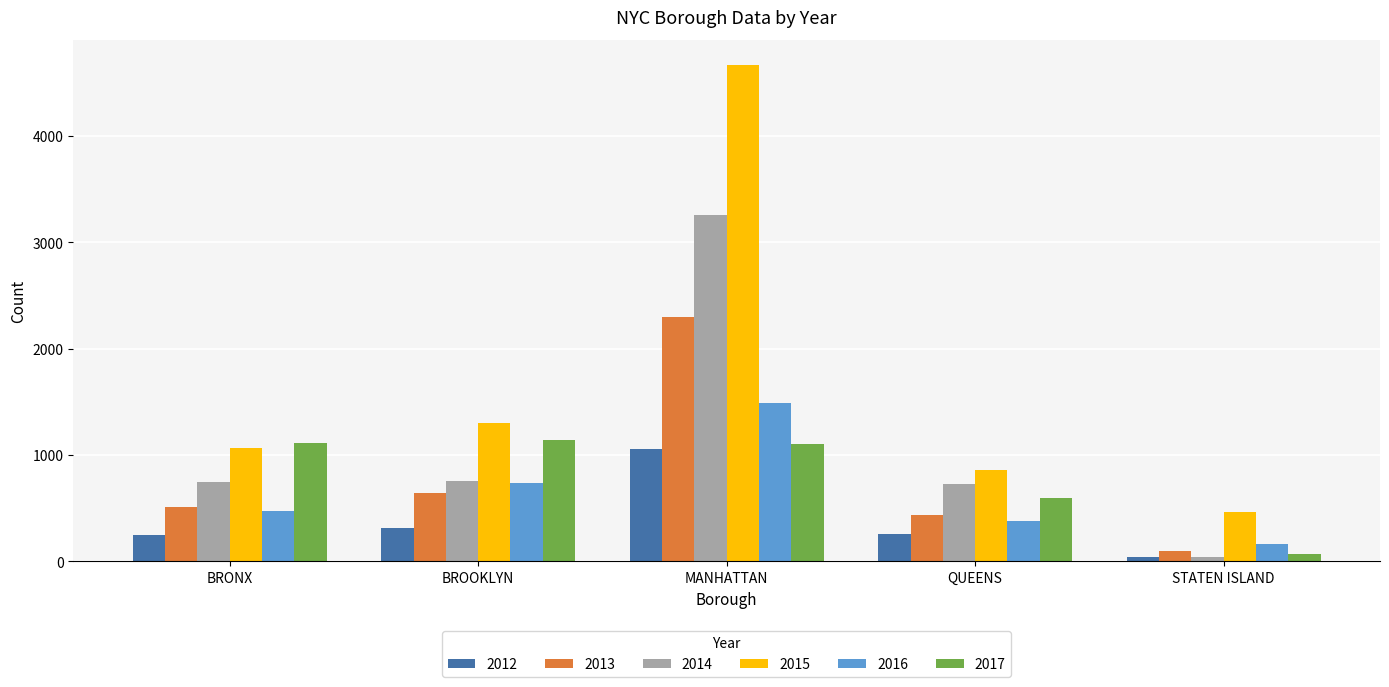

Read the 2012 value at MANHATTAN.

1059